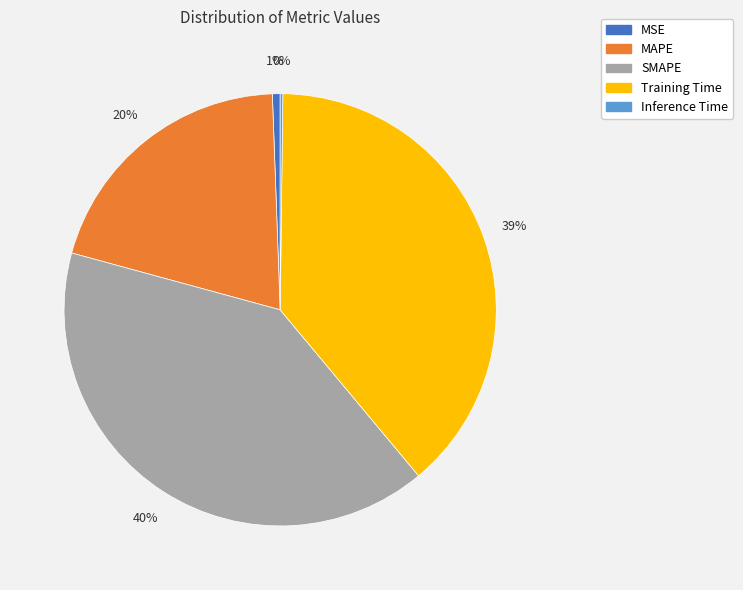

Is it true that Training Time is 39% of the pie?

True